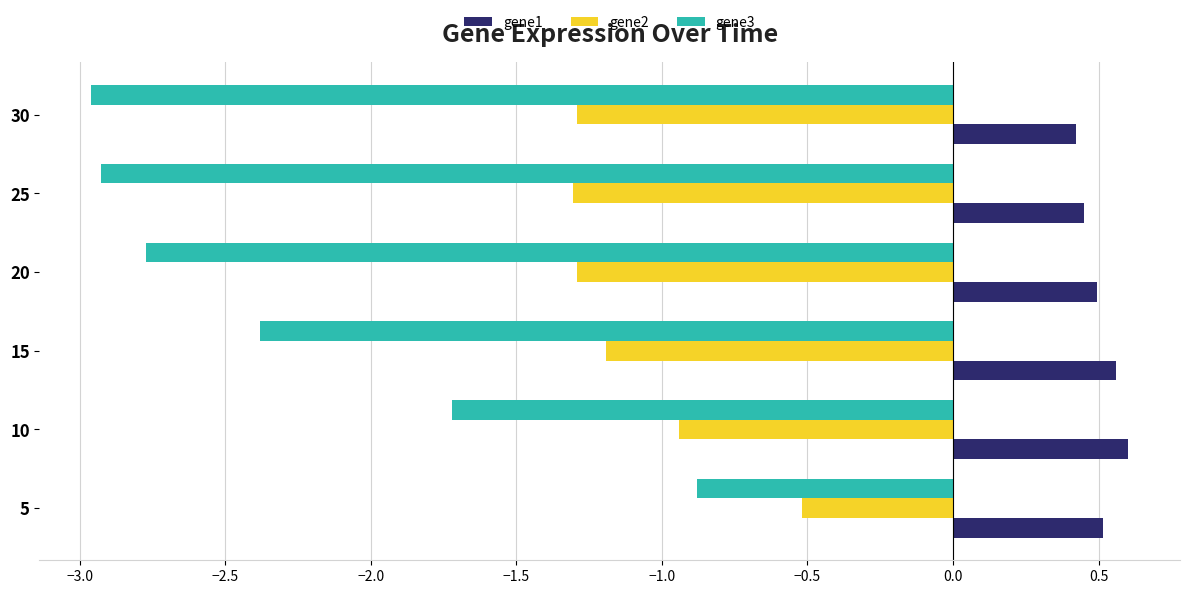

What is the lowest value of the gene2 series?

-1.3